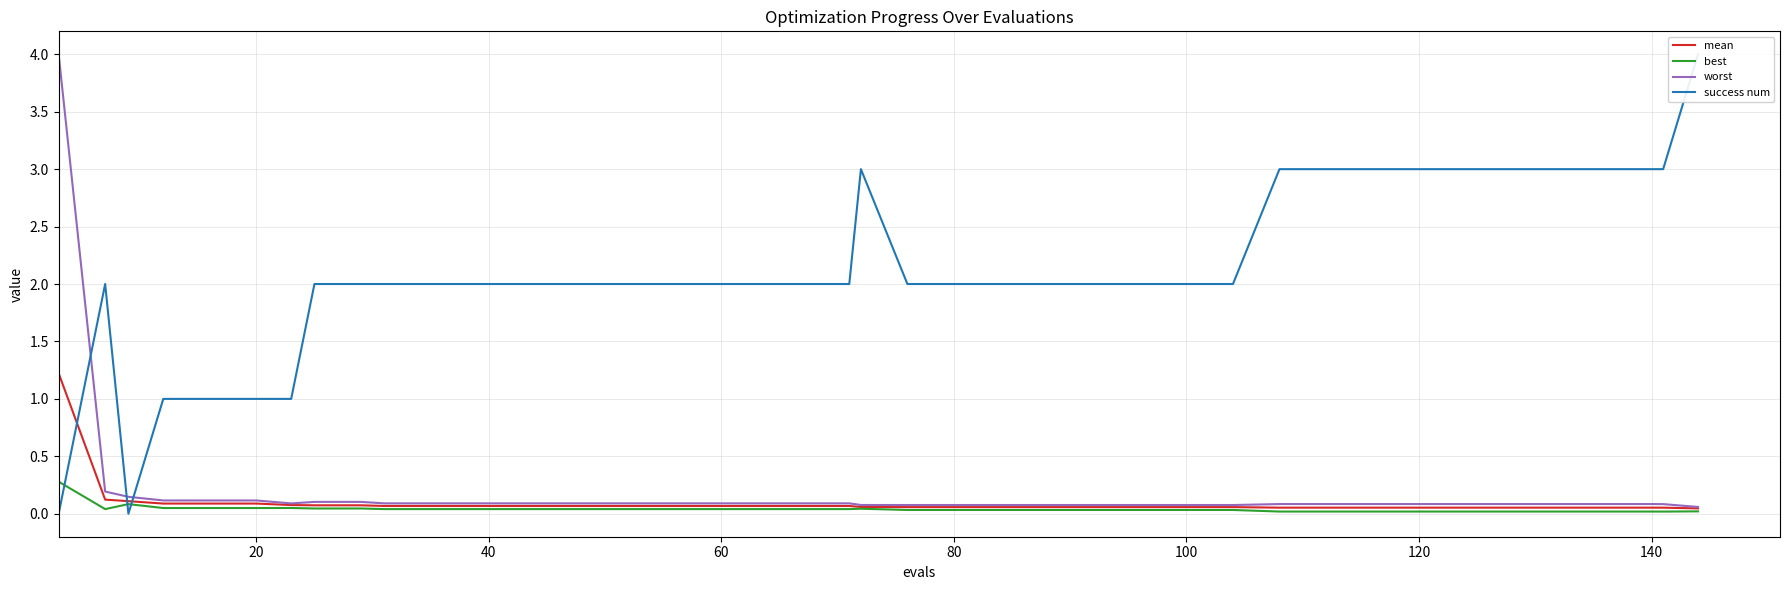

Is it true that best equals 0.0 at 120?

True